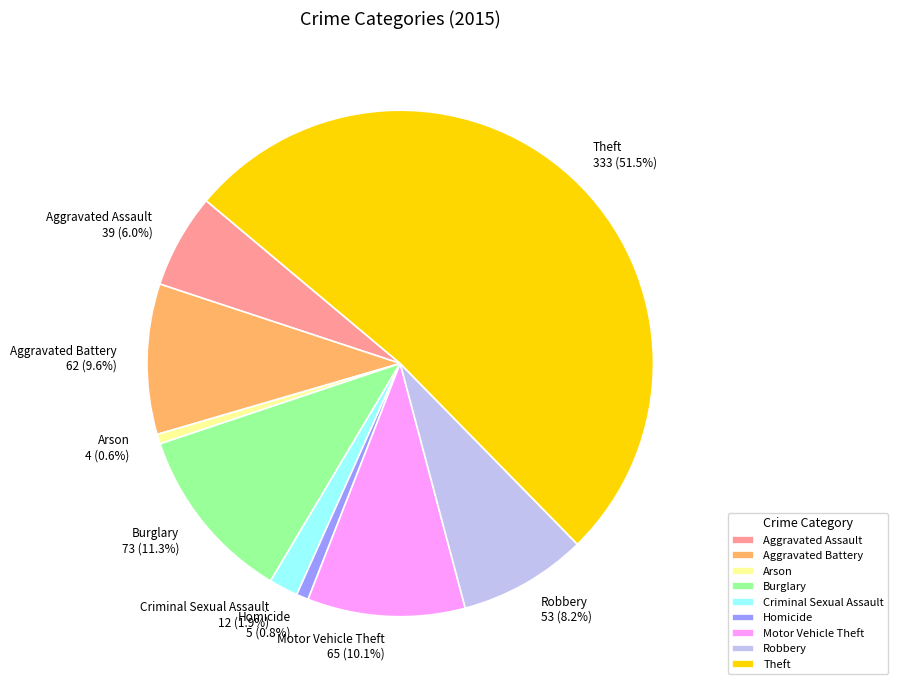

Which category has the biggest portion of the pie?

Theft